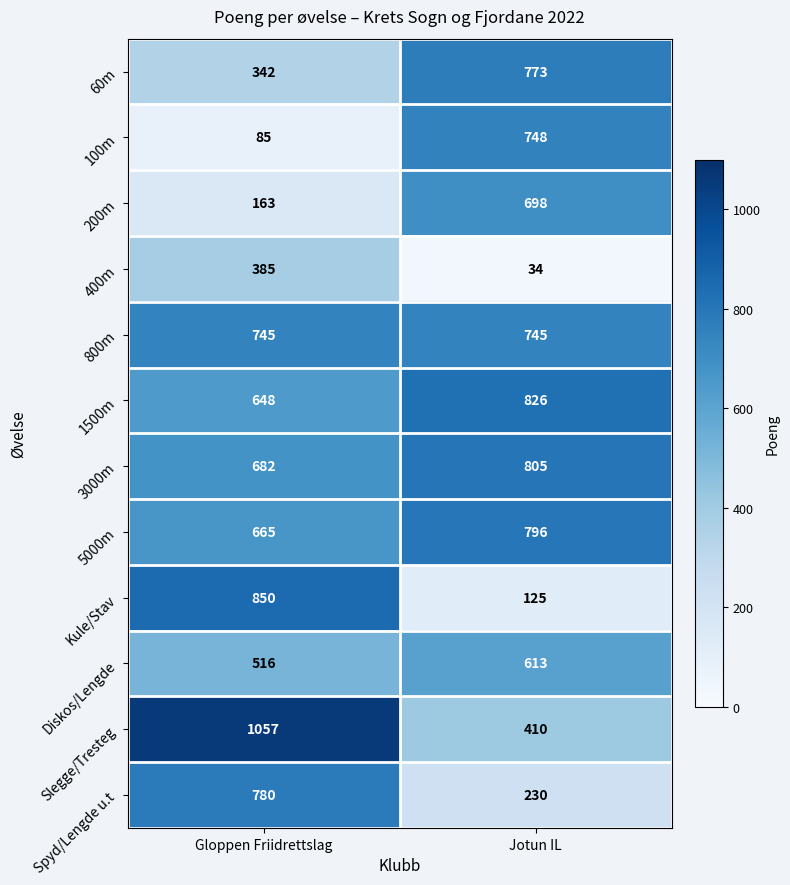

Which series changed the most between Gloppen Friidrettslag and Jotun IL?

Kule/Stav